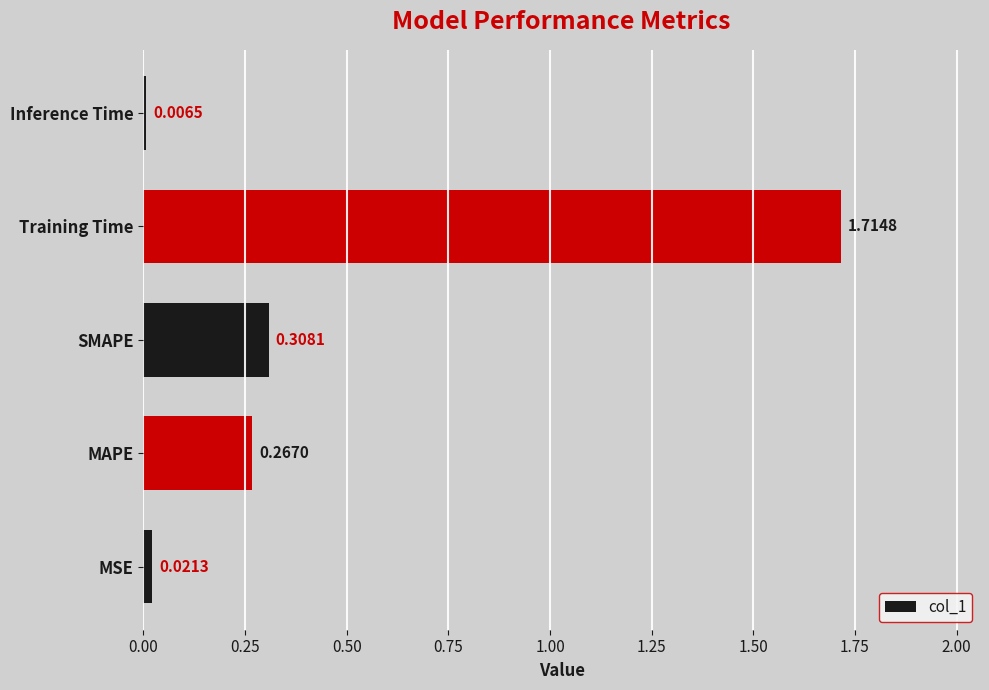

Between Inference Time and SMAPE, which is larger?

SMAPE